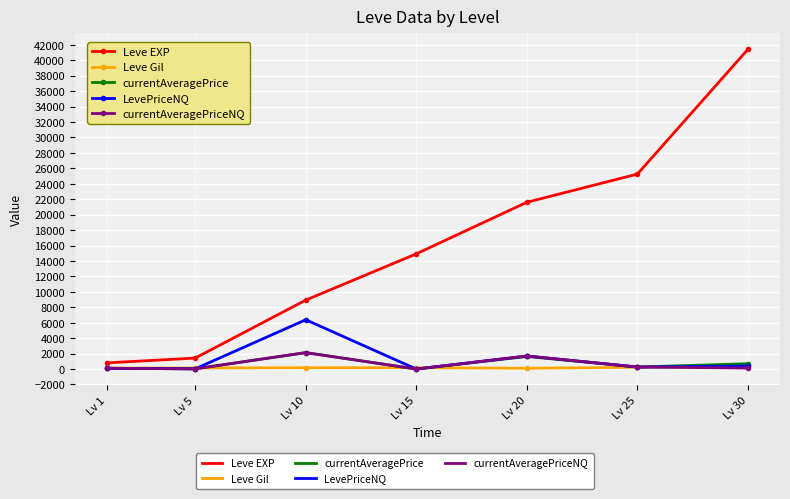

What is the total value across all series at Lv 10?

19732.2